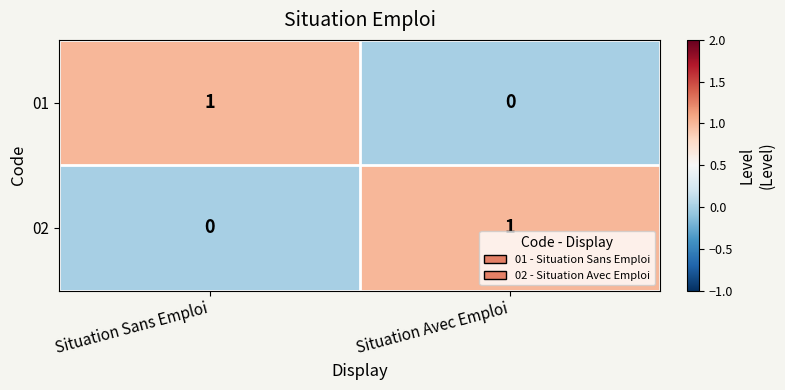

At how many categories does at least one series exceed 0?

2